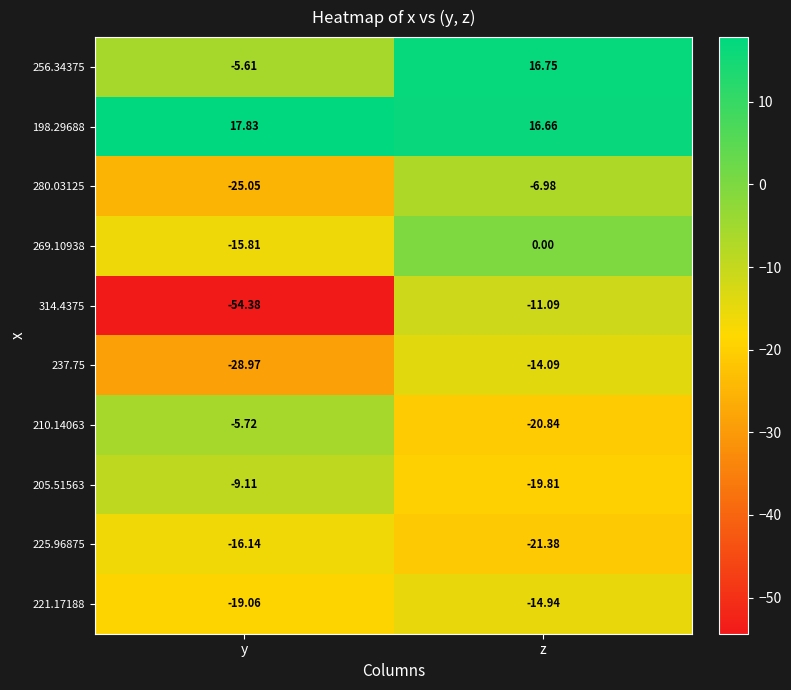

List the labels in order of 205.51563 value, largest first.

y, z